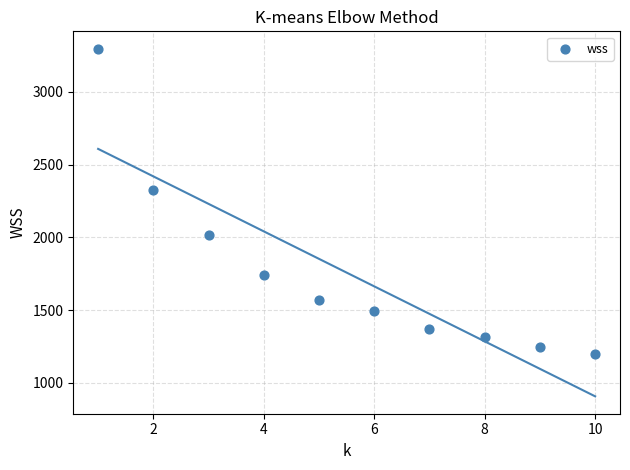

What is the average Y value?

1757.8